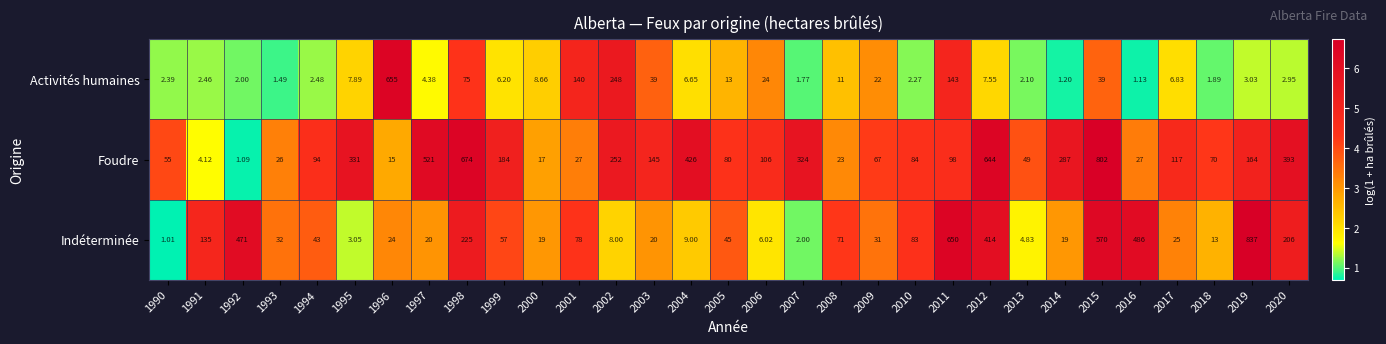

Which series has the widest spread of values?

Indéterminée